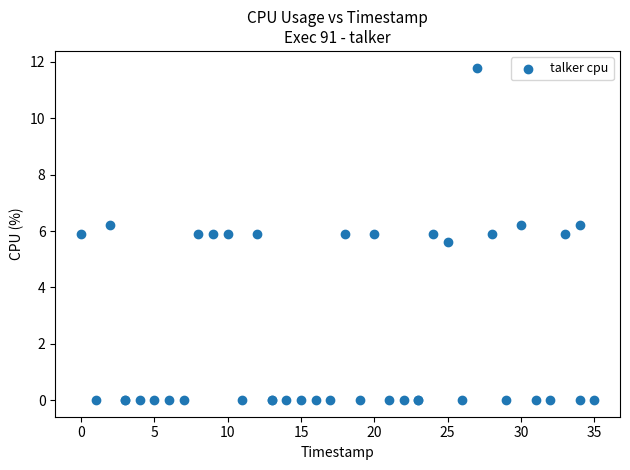

What Y value in the scatter plot is closest to 5?

5.6